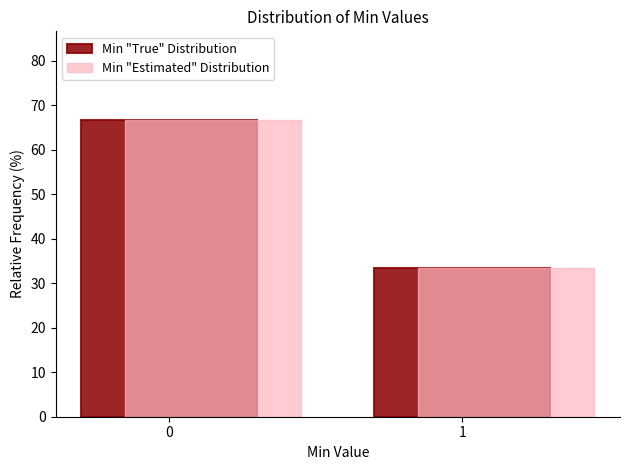

The Min "Estimated" Distribution series shows 43.7 at 0. True or false?

False